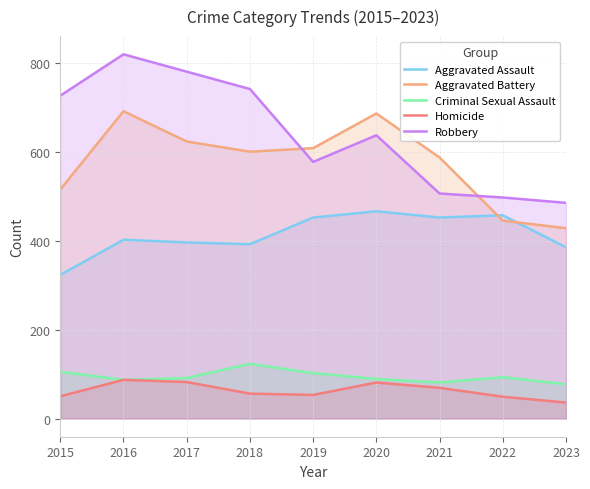

What is the sum of the Aggravated Battery values at 2023 and 2022?

873